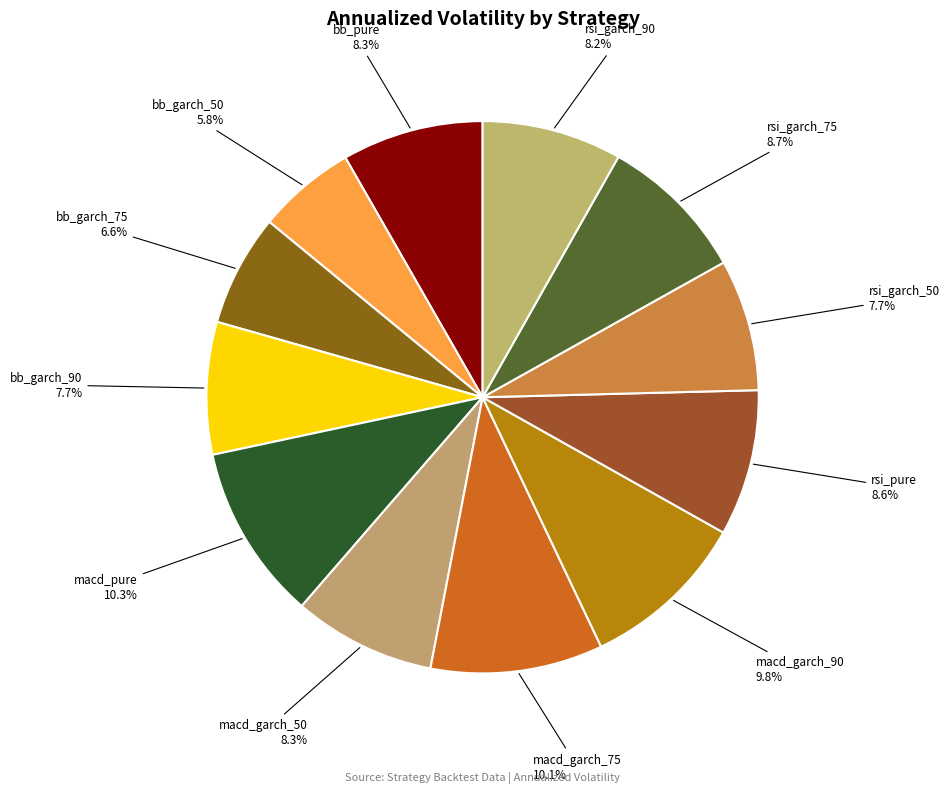

Does bb_pure account for over 50% of the chart?

No